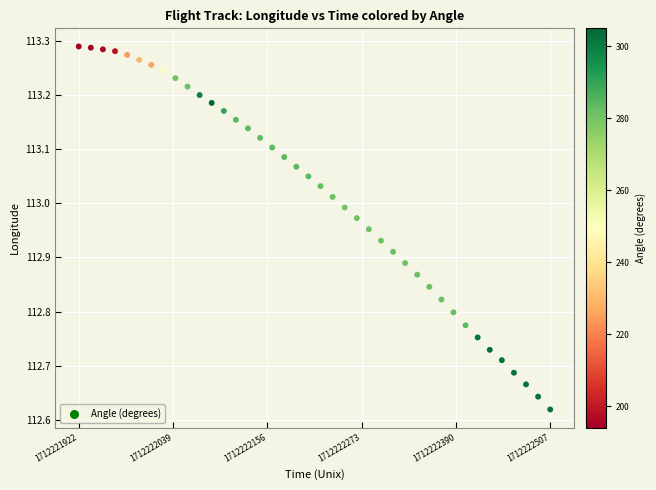

What is the range of X values (max minus min)?

585.0